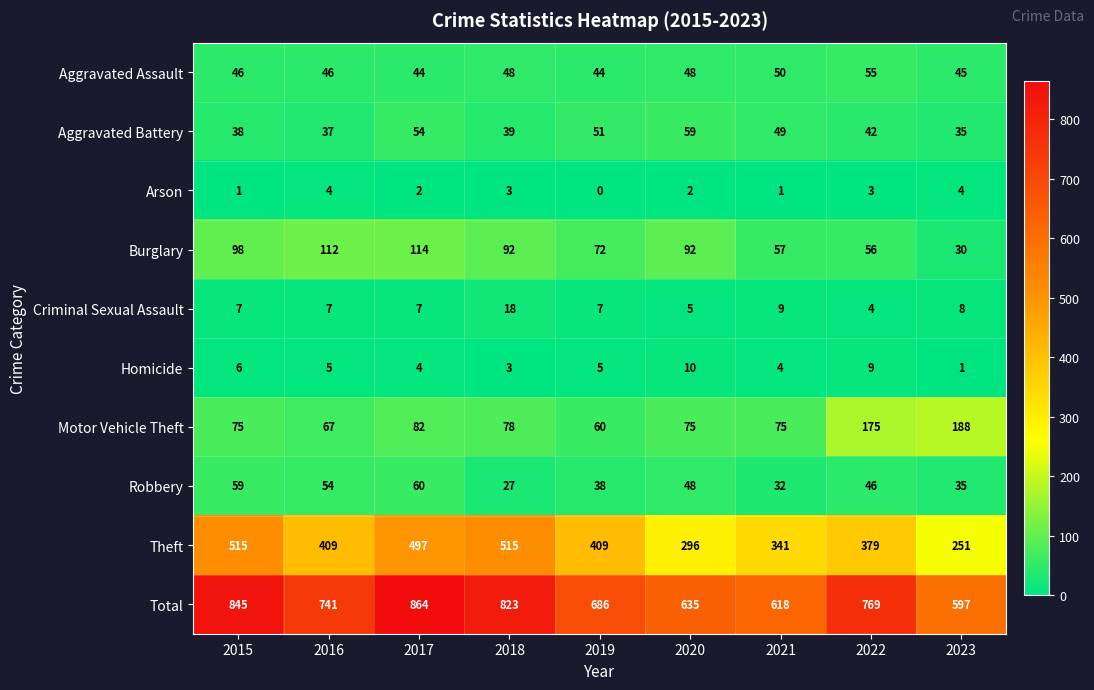

True or false: Homicide has a value of 2 at 2021.

False